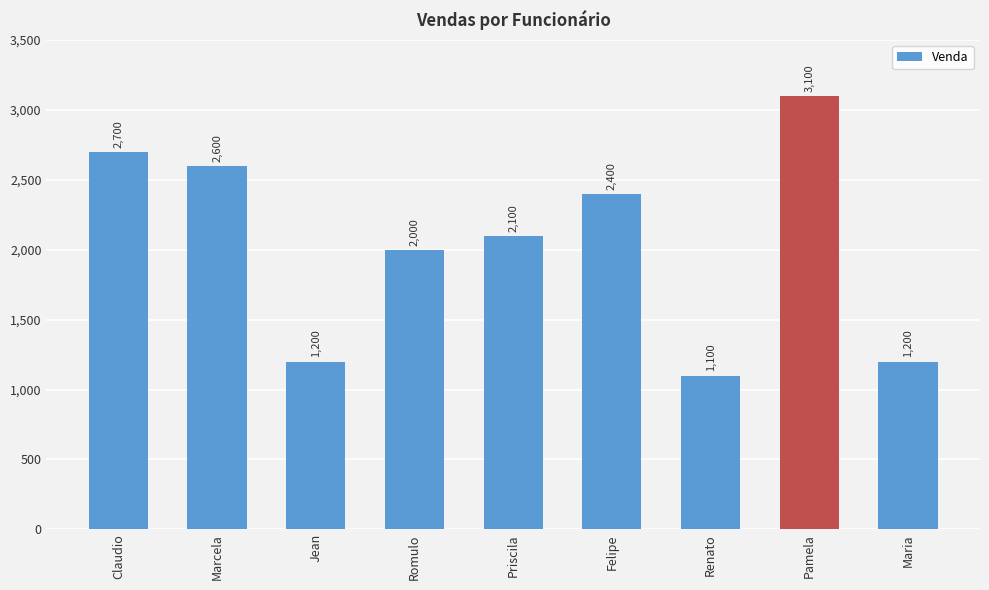

Count the number of data series in this chart.

1